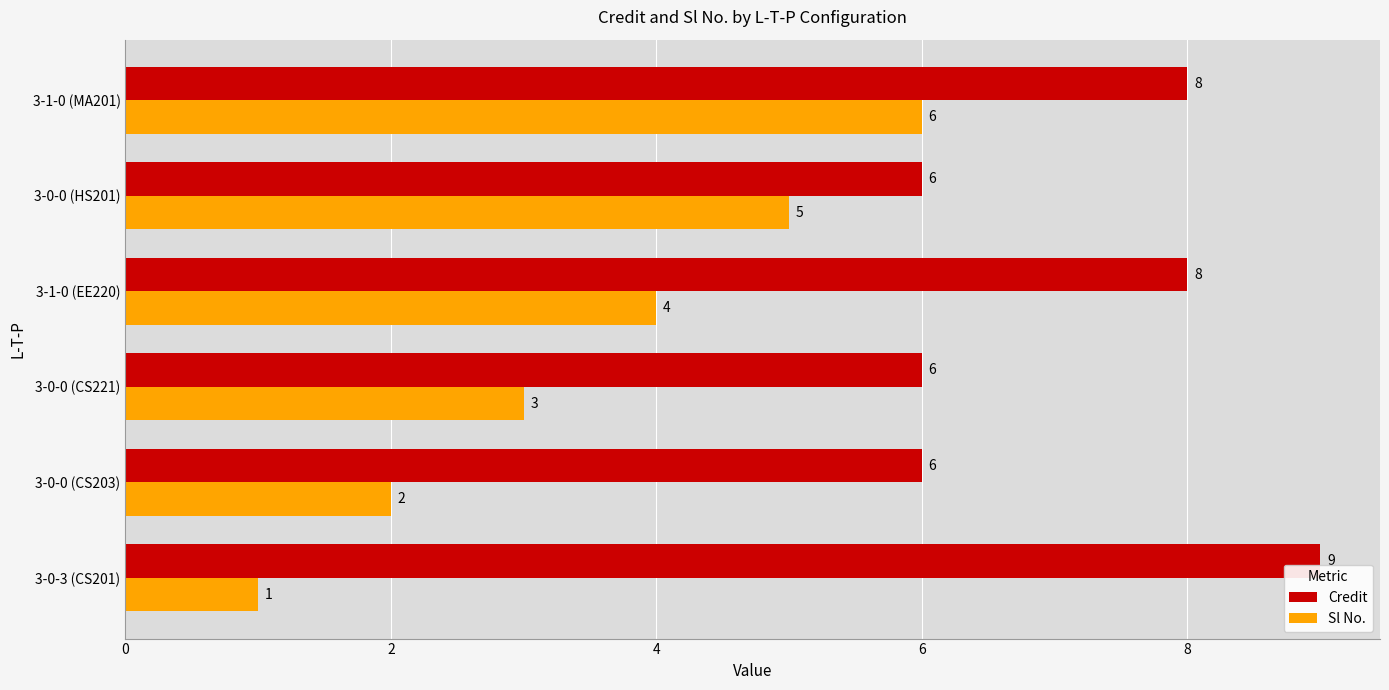

Rank the series by their maximum value, from highest to lowest.

Credit, Sl No.